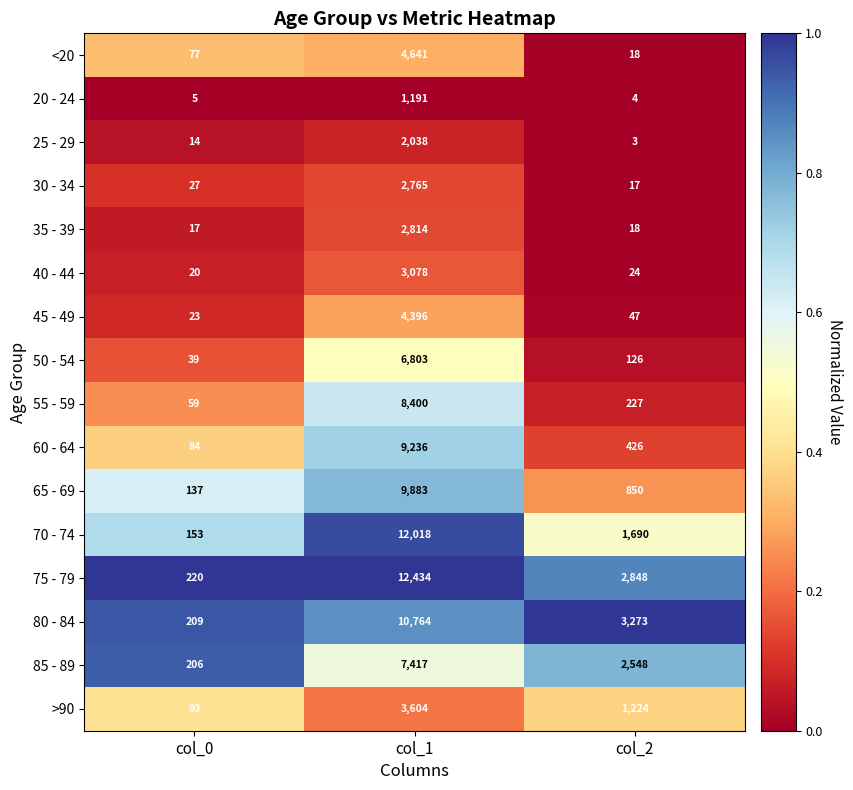

At which category is the sum across all series the highest?

col_1